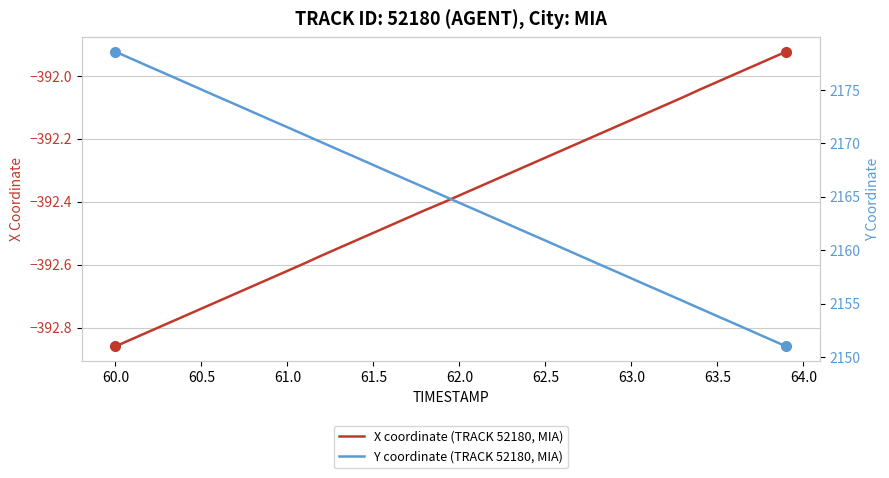

Which category has the lowest value in the X coordinate (TRACK 52180, MIA) series?

60.0